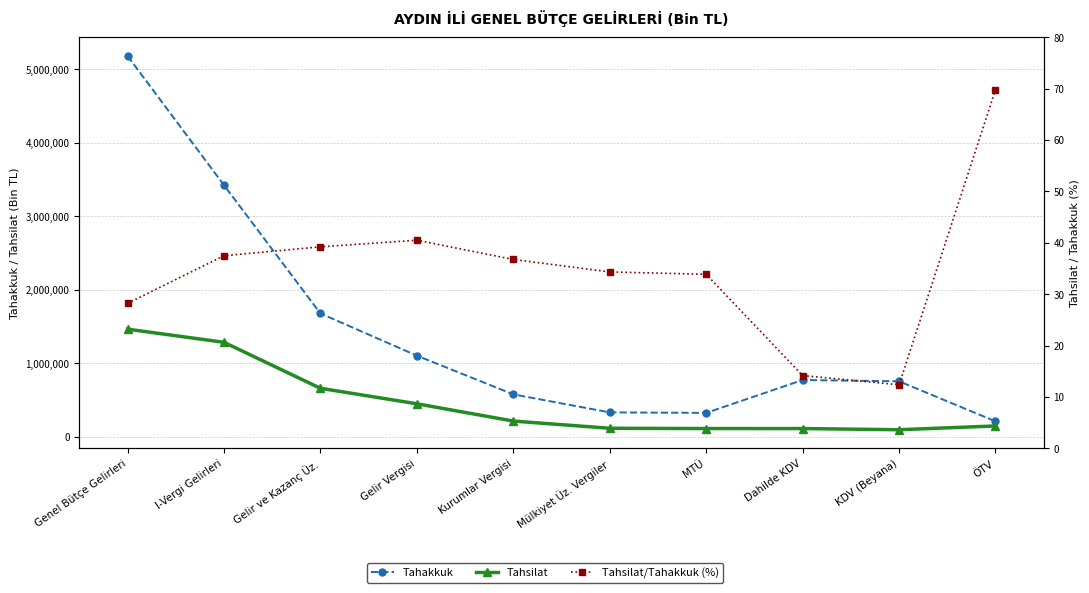

List the series in order of their peak value, lowest first.

Tahsilat/Tahakkuk (%), Tahsilat, Tahakkuk